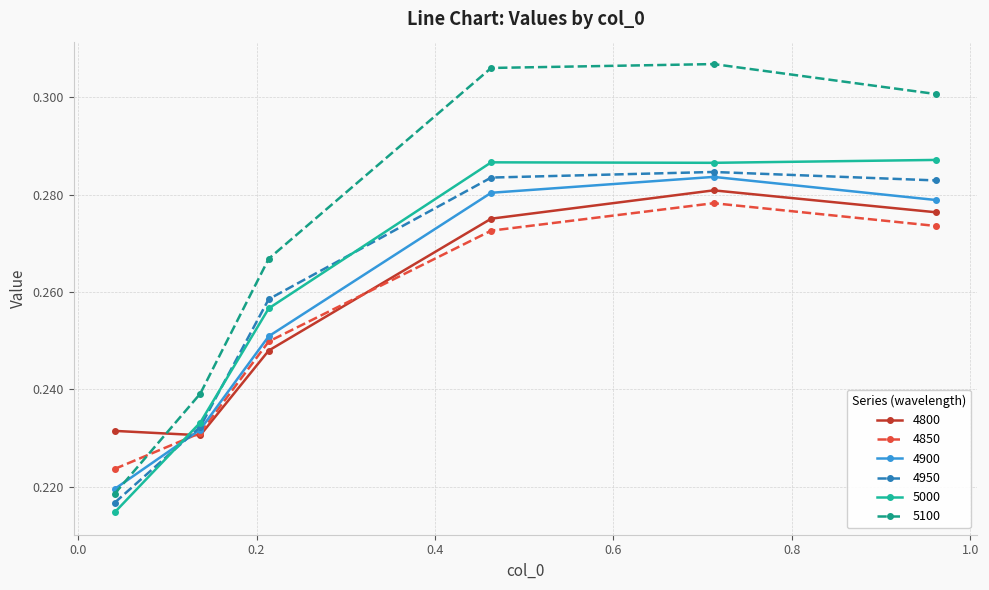

At how many categories does at least one series exceed 0?

6